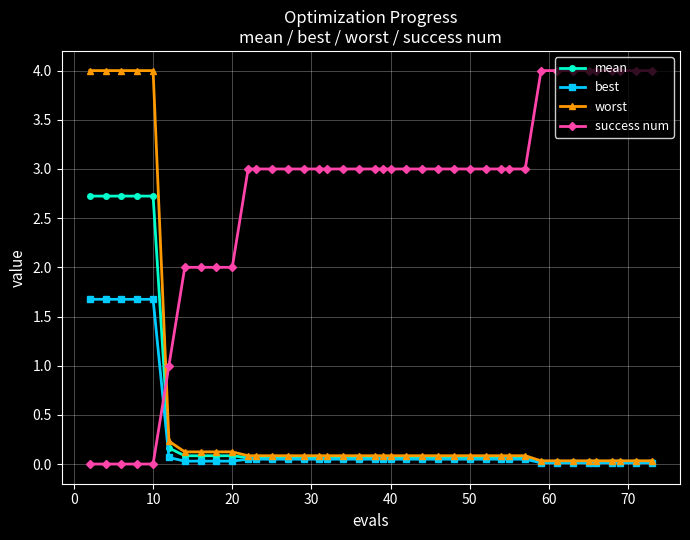

What is the value of the worst point at the 10th from the left?

0.1